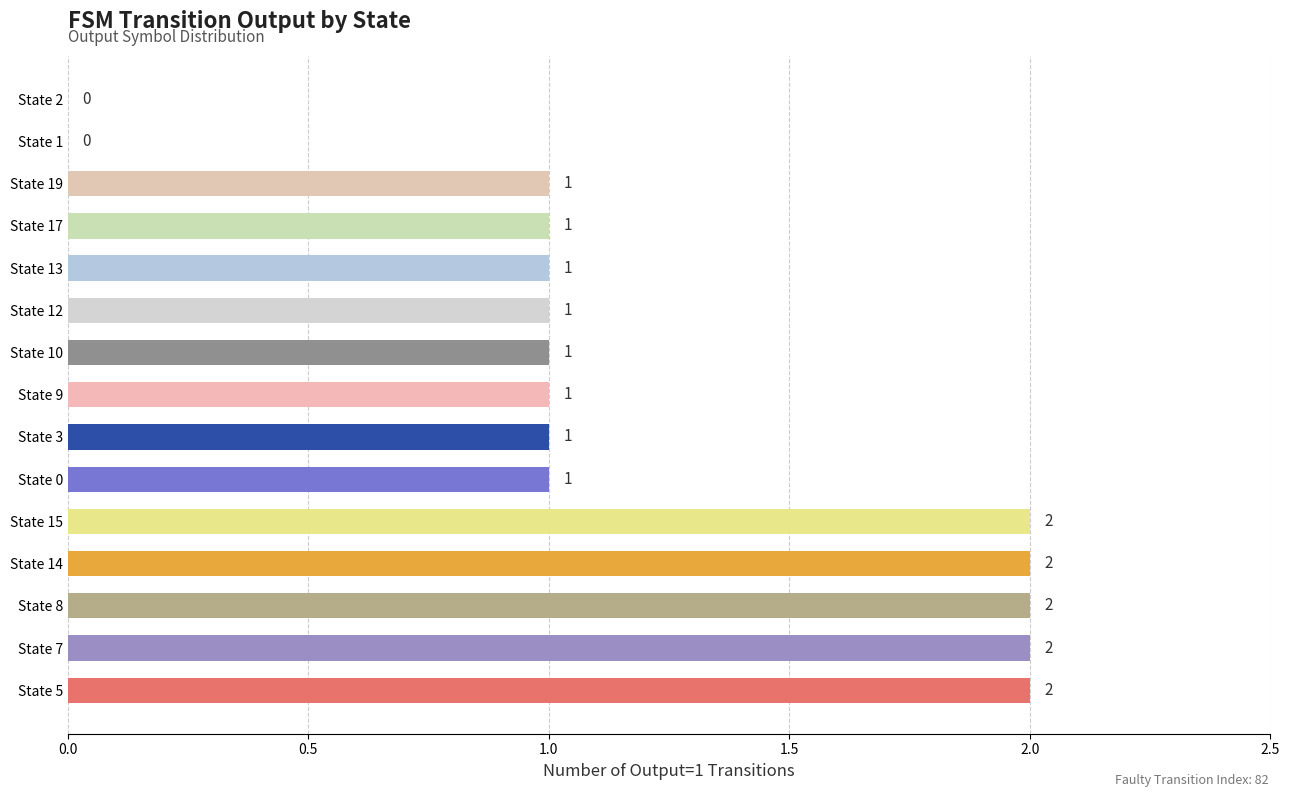

True or false: the data shows 3 at State 15.

False